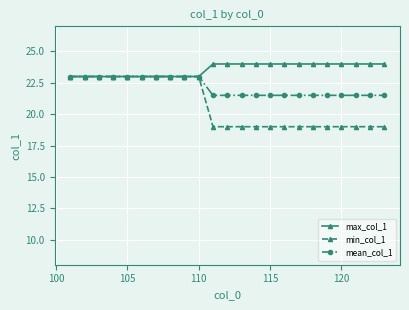

What is the maximum value for mean_col_1?

23.0